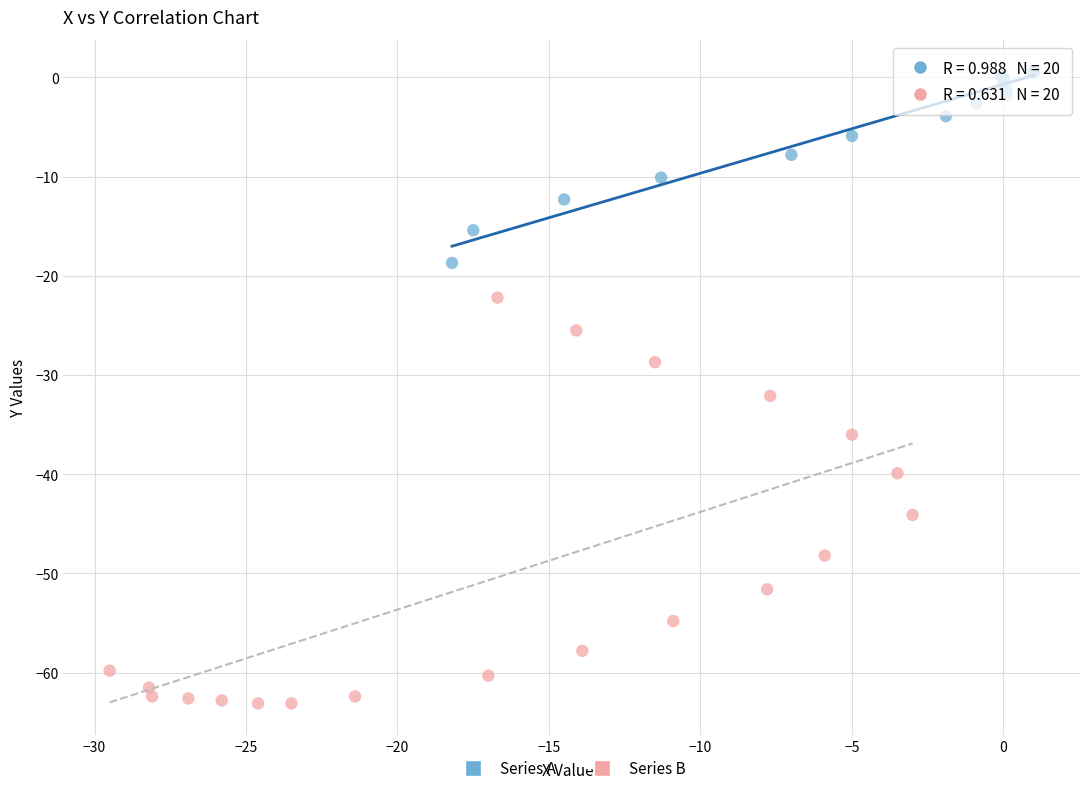

Which series has the largest Y range (max minus min)?

Series B